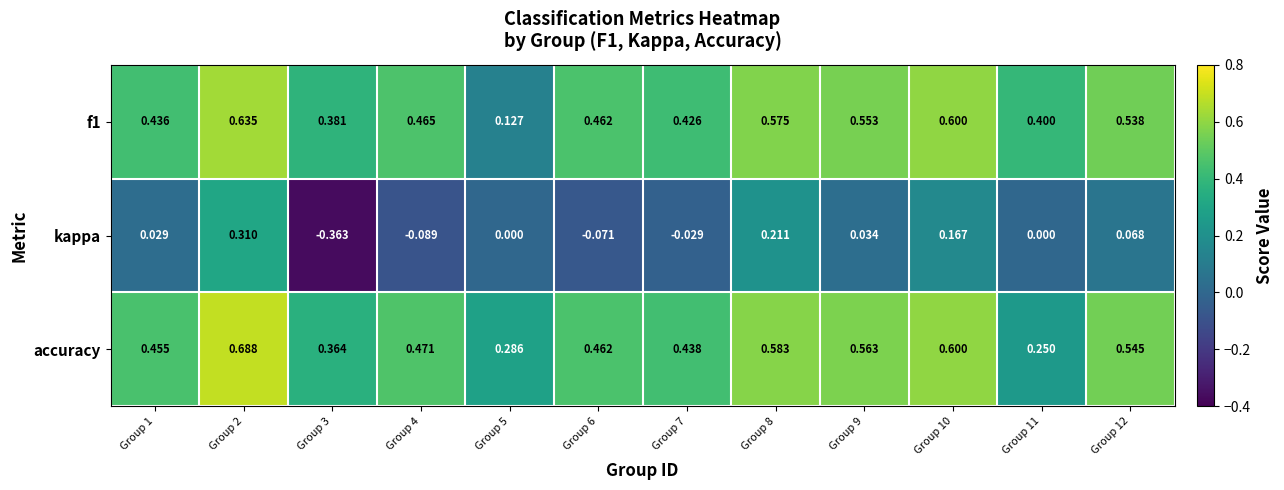

Which series has the largest total across all categories?

accuracy